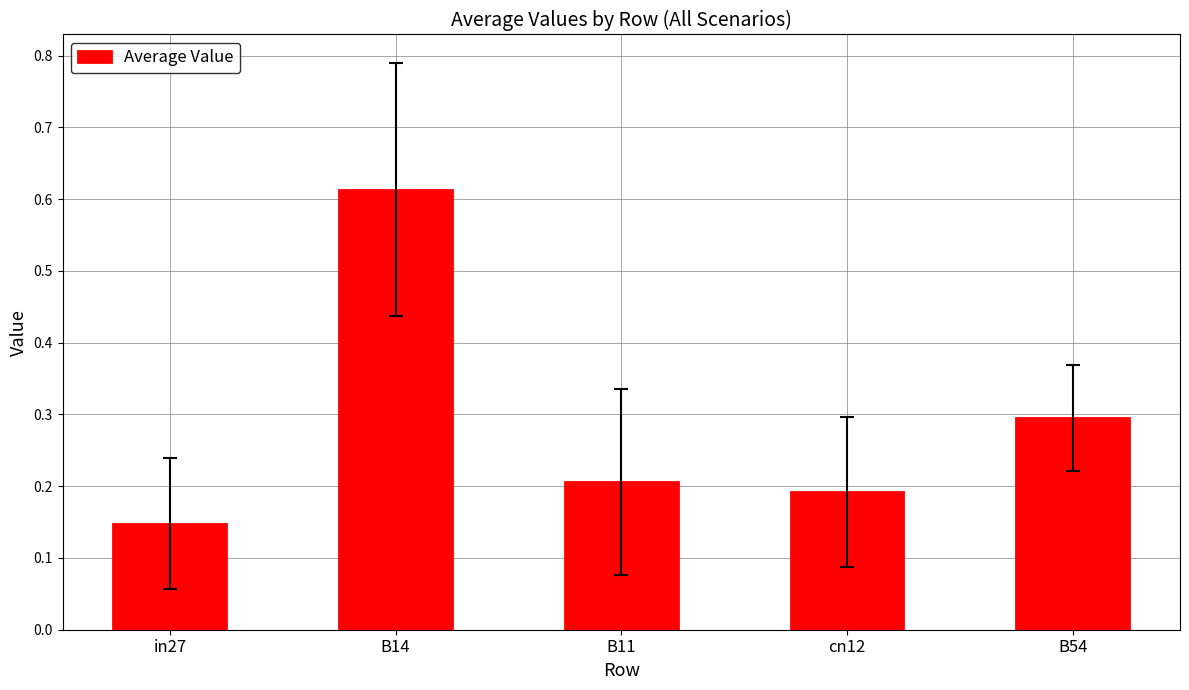

Is it true that the value at cn12 is 0.2?

True